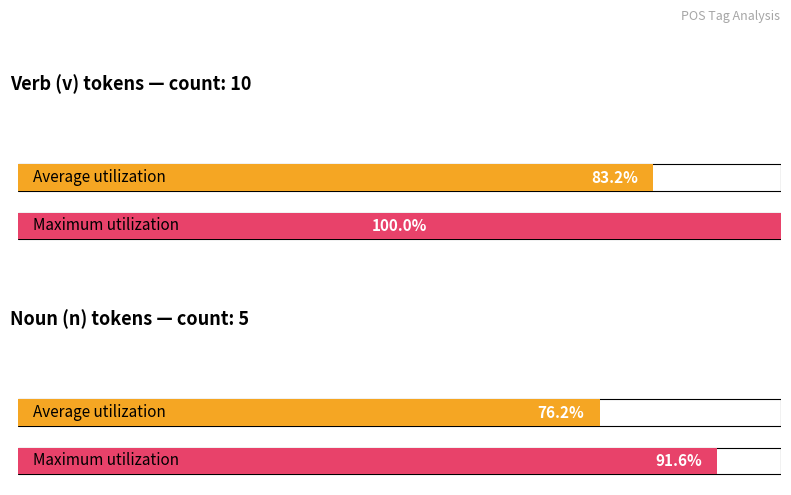

At which category does the chart reach its peak across all series?

v